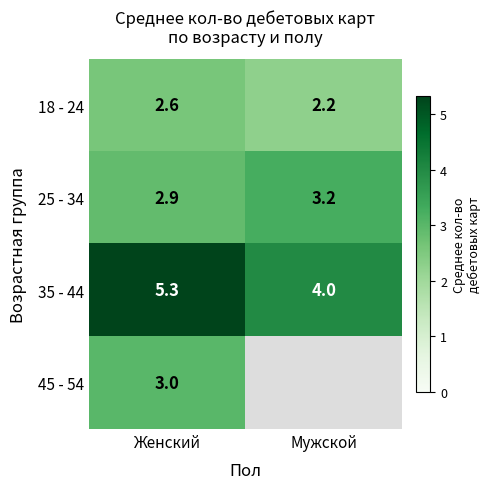

Between Мужской and Женский, which is larger?

Женский